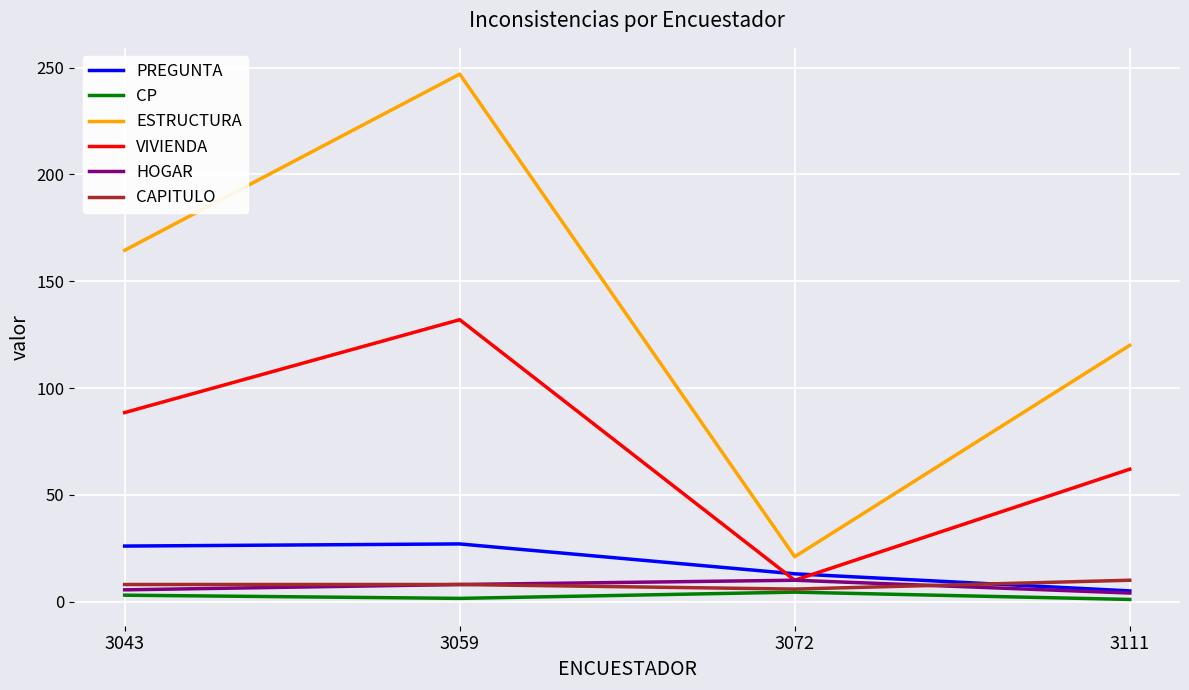

How many interior local valleys does the ESTRUCTURA series have?

1